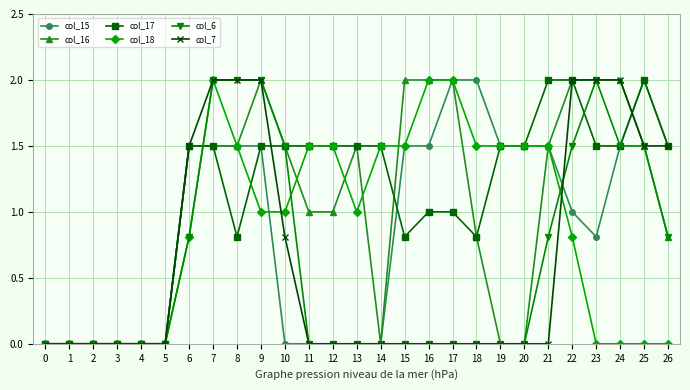

How many lines are shown in the chart?

6